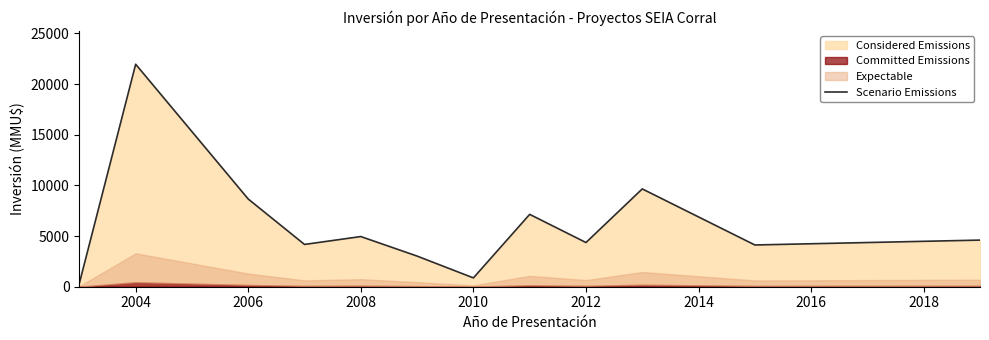

At which label does Scenario Emissions reach its peak?

2004